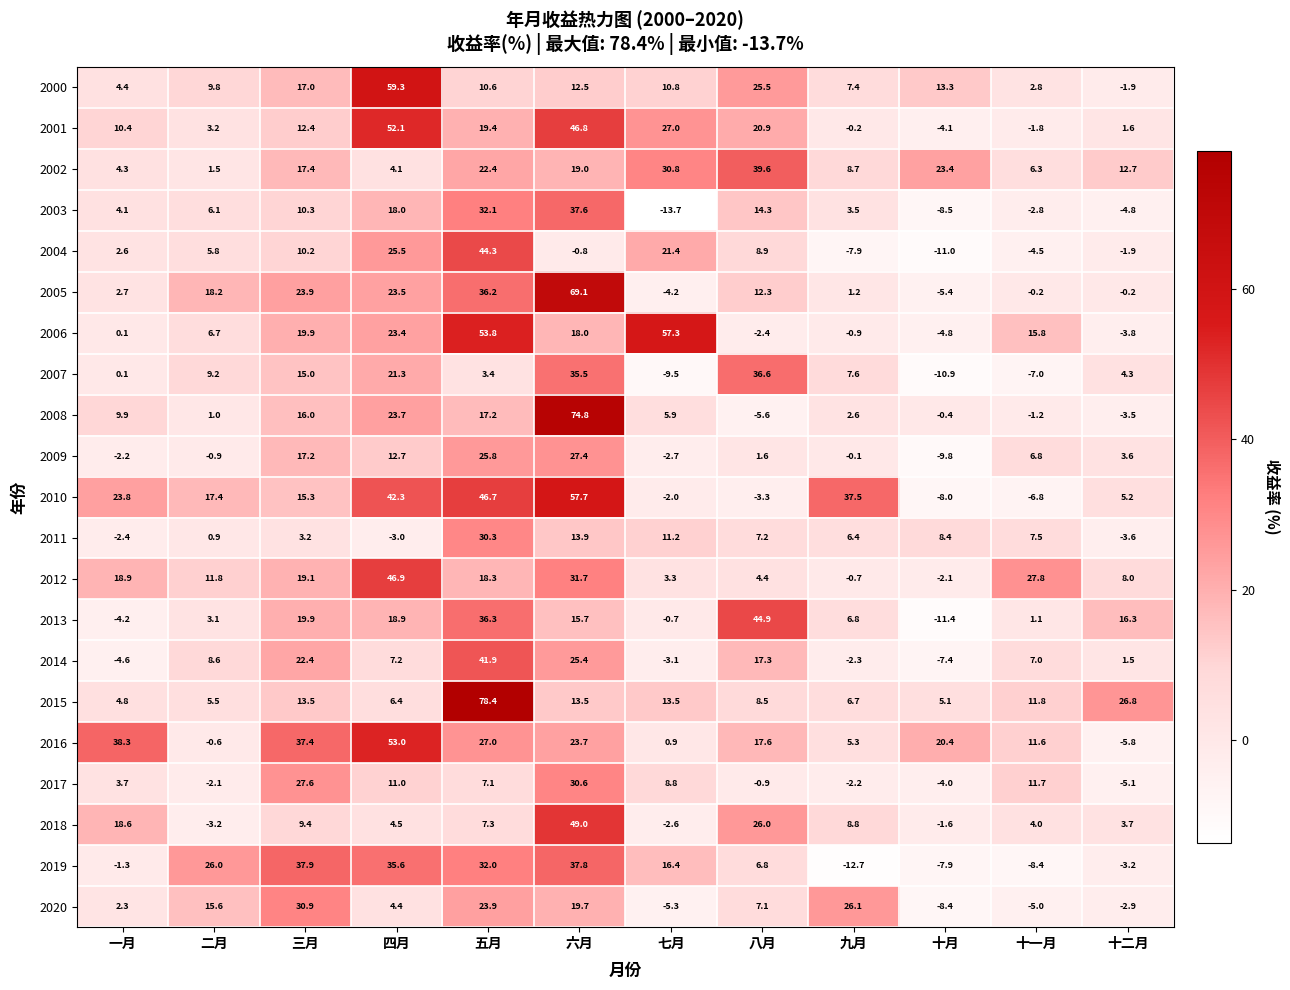

Which category has the highest value in the 2012 series?

四月